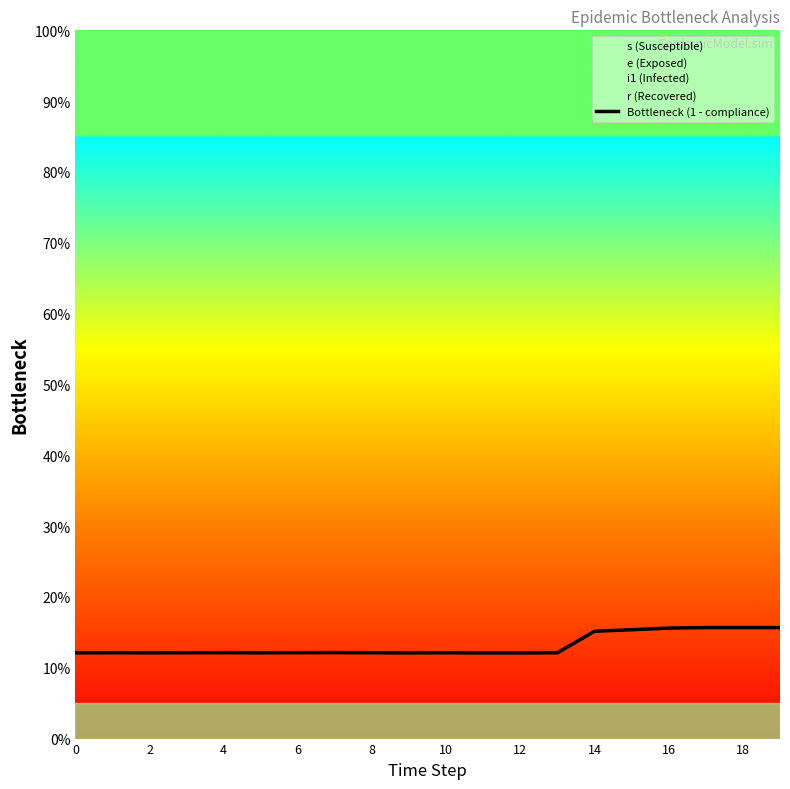

What is the value of the 14th point from the left?

12.1